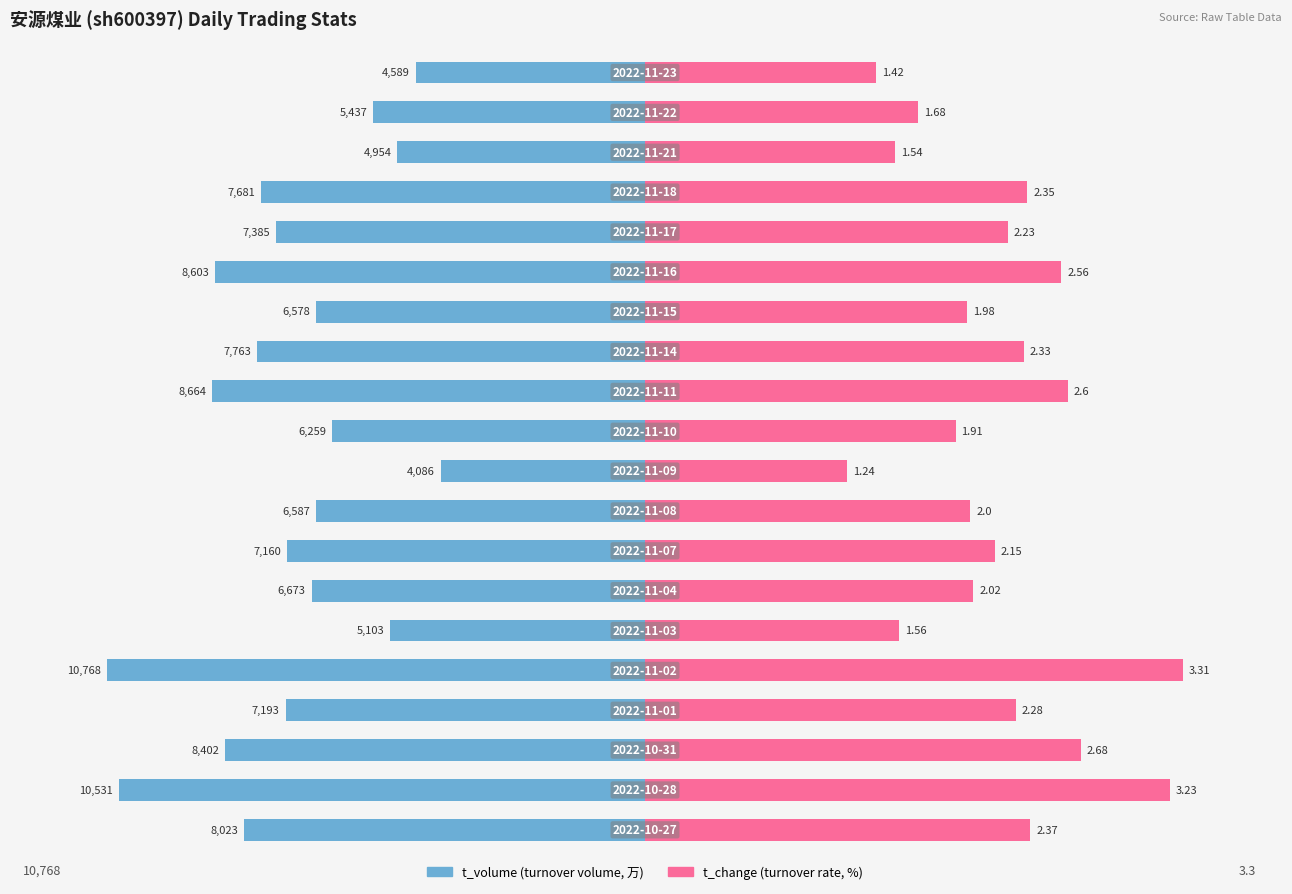

What value does the t_volume series have at 19?

-4589.0